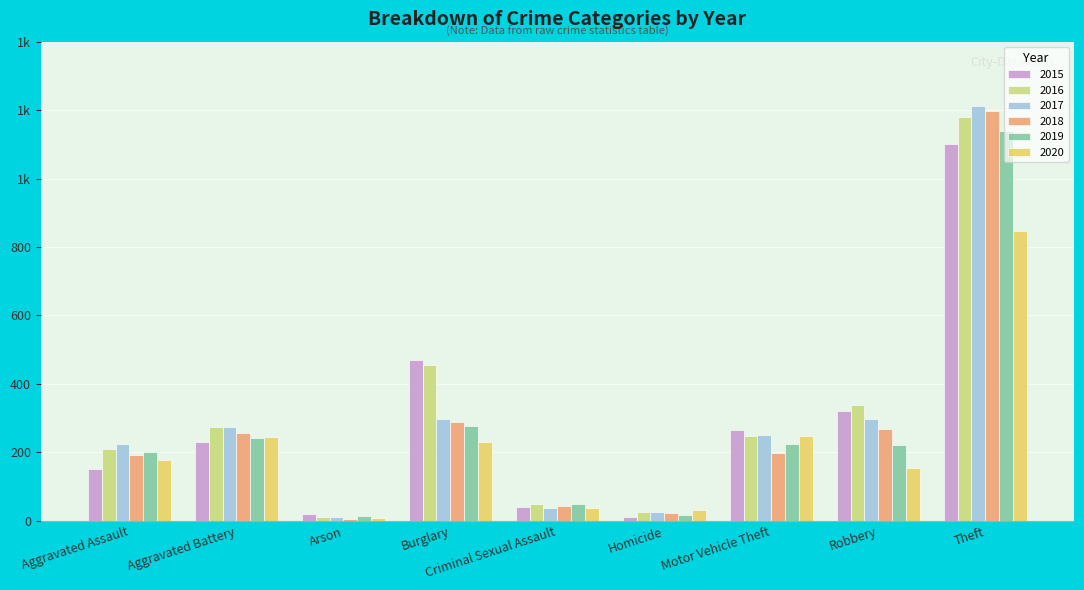

The value of 2018 at Burglary is 187. True or false?

False